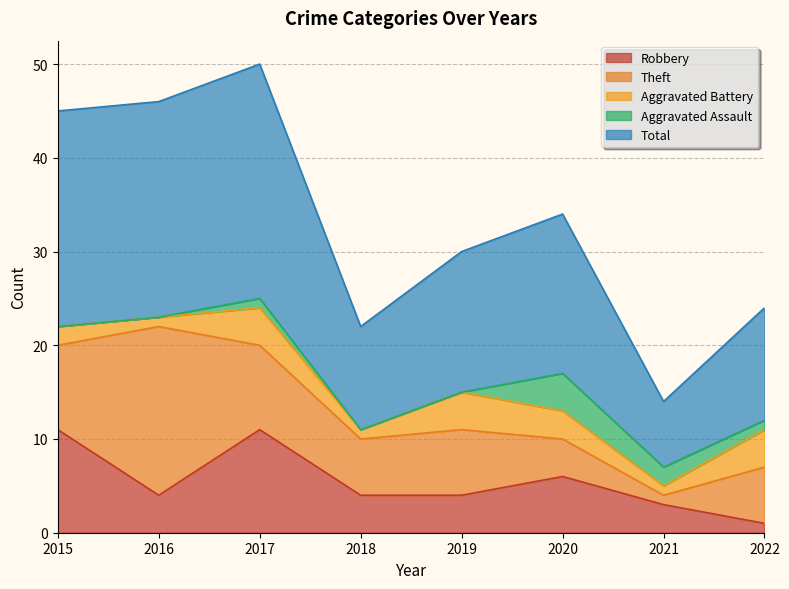

At 2022, list the series in order from largest to smallest.

Total, Theft, Aggravated Battery, Robbery, Aggravated Assault